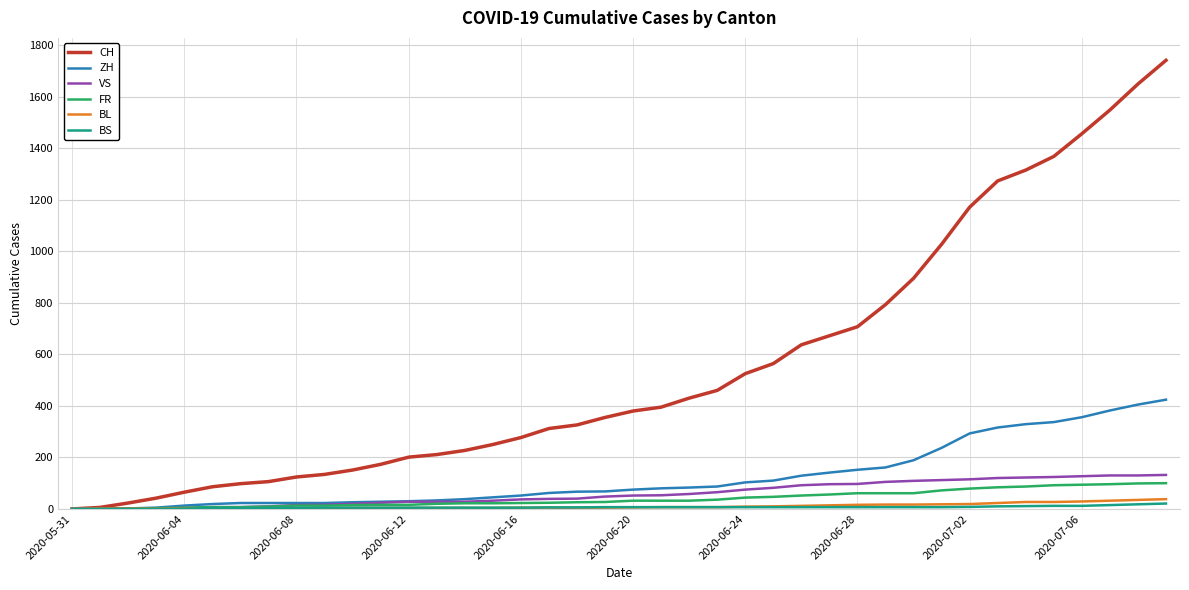

Which series has the largest total across all categories?

CH